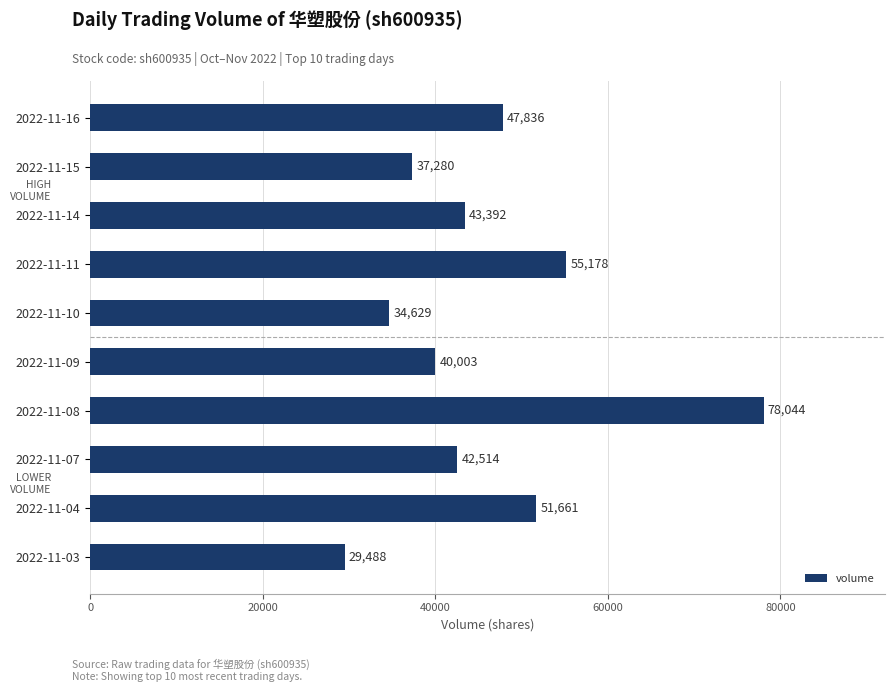

What is the sum of all values?

460025